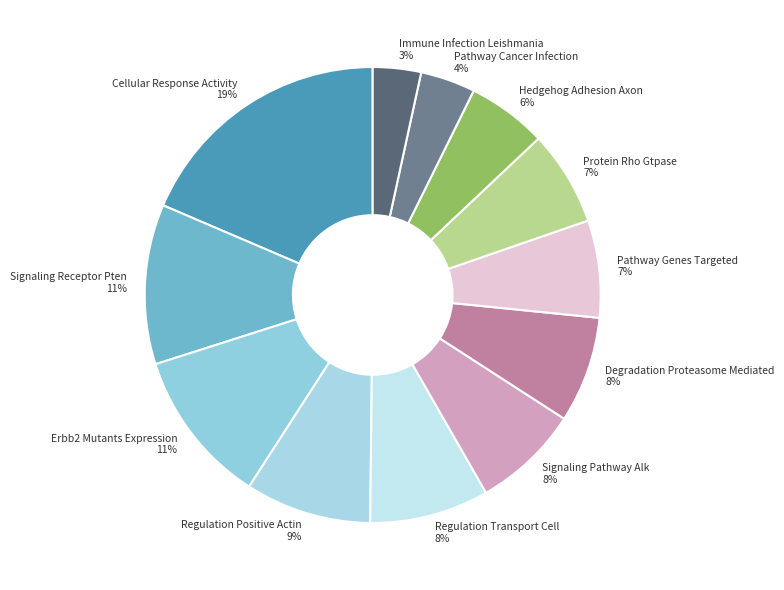

Which has a higher value, Cellular Response Activity or Regulation Transport Cell?

Cellular Response Activity